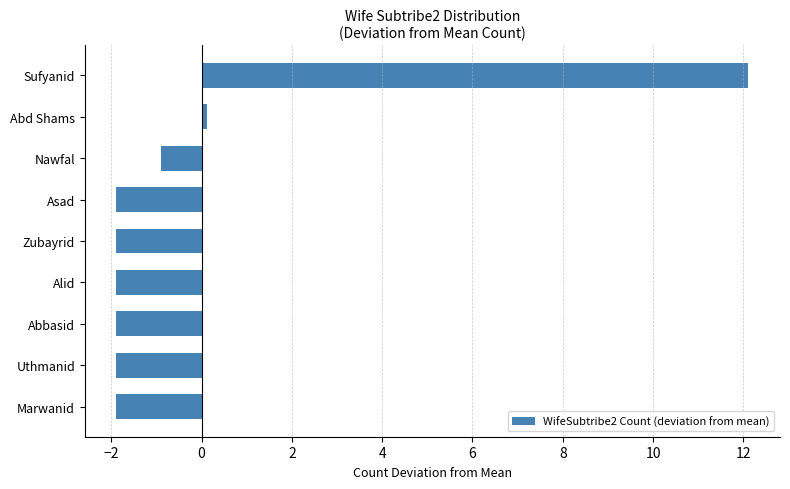

Is it true that the value at Alid is -1.9?

True